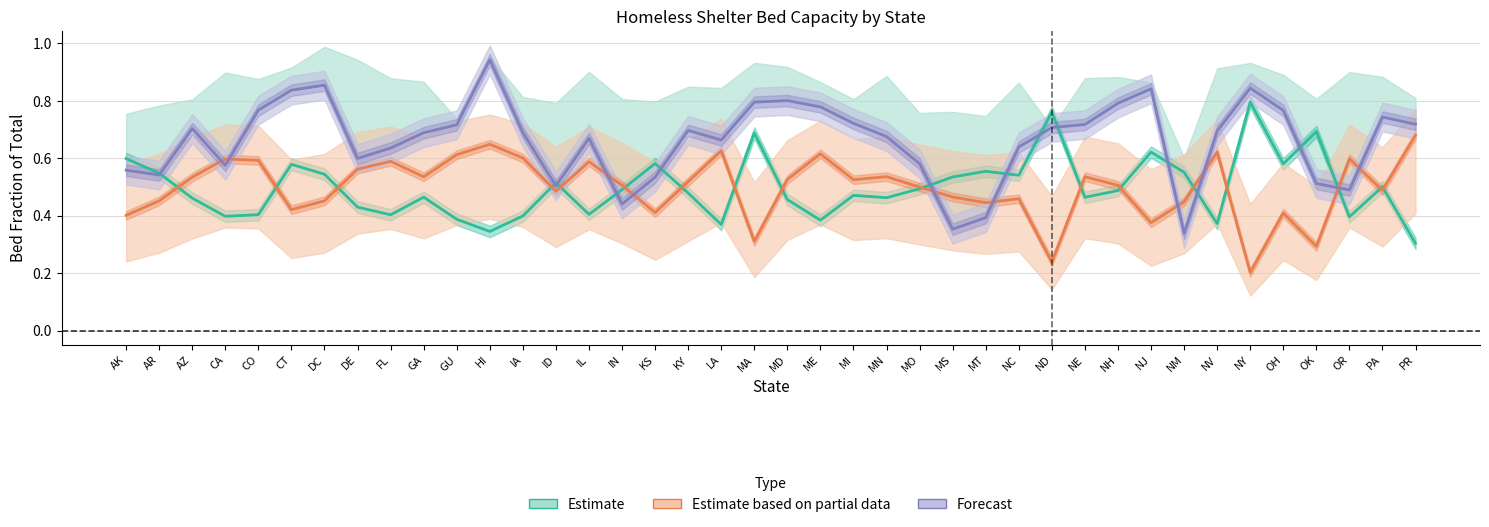

Between MD and CT, which is larger?

CT